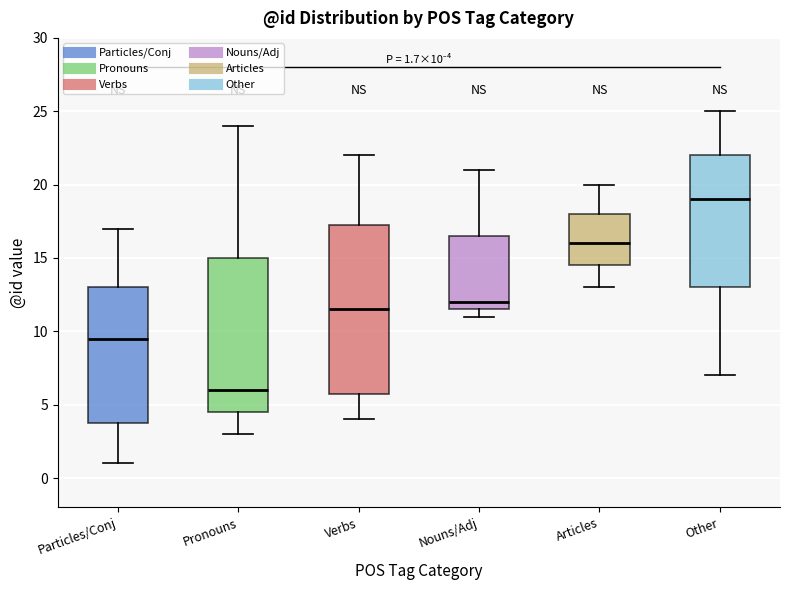

Which box's median line is the highest?

Other